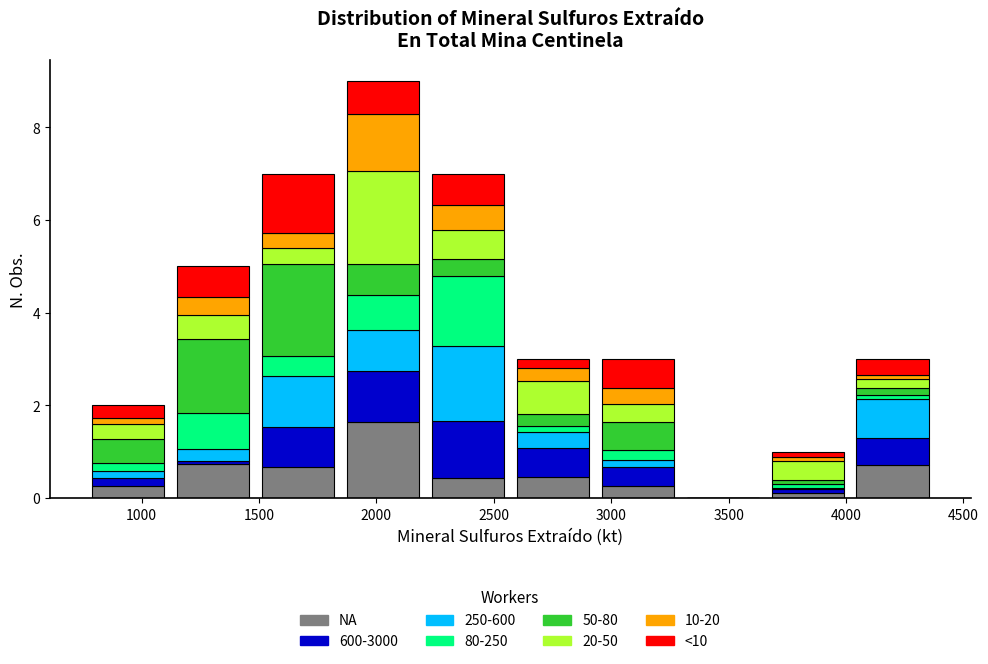

Reading left to right, transcribe this chart: for each stacked bar, give the range it covers on the x-axis and its total height. Neither the bar edges nor the heights are printed on the chart, so give them approximately, as read against the axes.

750 to 1100: 2
1100 to 1500: 5
1500 to 1850: 7
1850 to 2200: 9
2200 to 2550: 7
2550 to 2950: 3
2950 to 3300: 3
3300 to 3650: 0
3650 to 4000: 1
4000 to 4400: 3